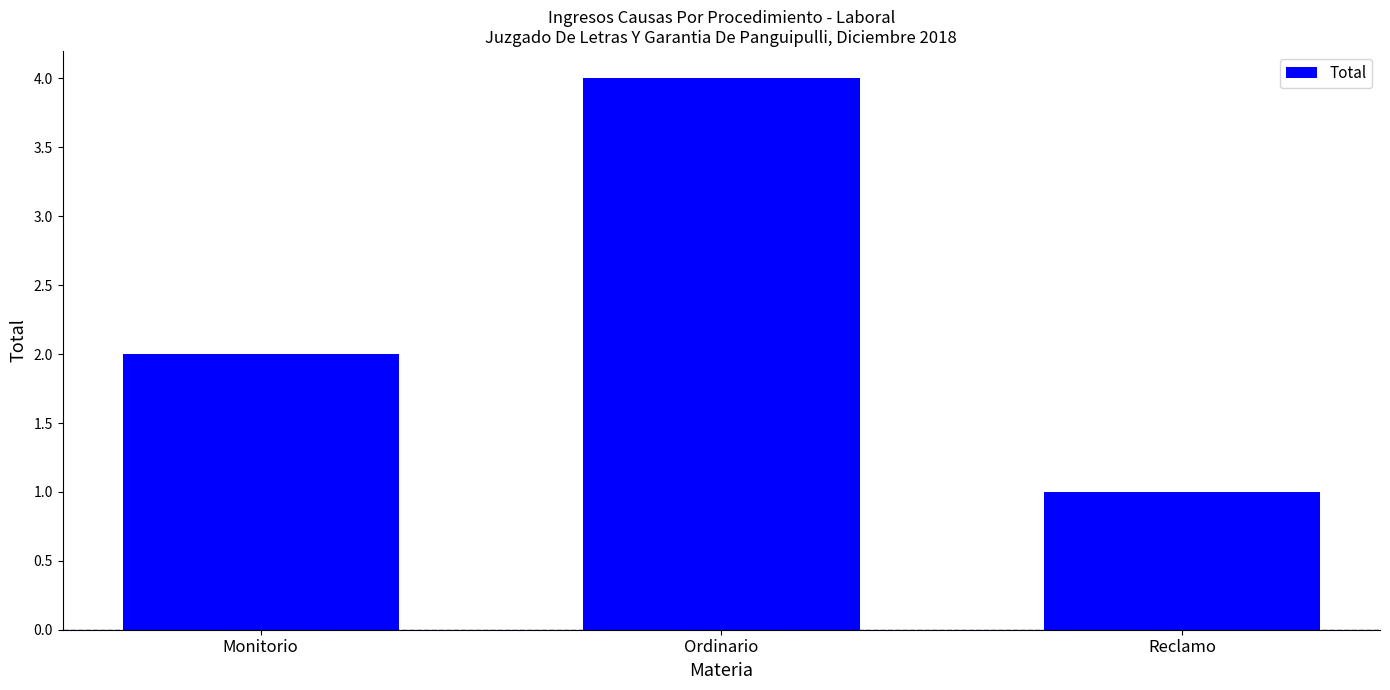

Read the value at Monitorio.

2